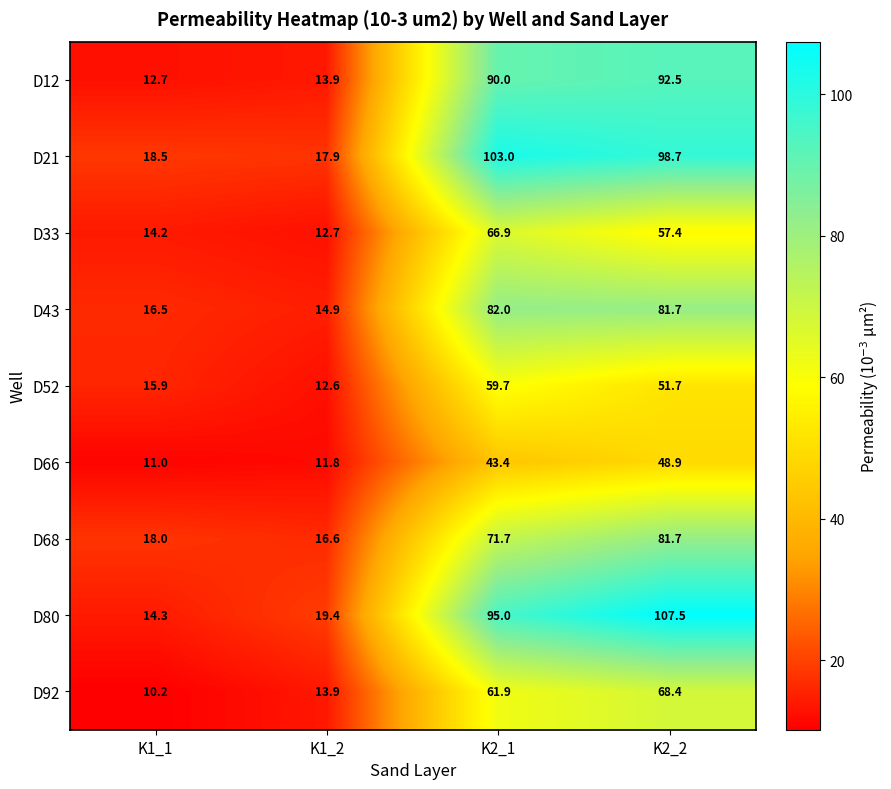

What is the sum of the D21 values at K1_2 and K2_1?

120.9